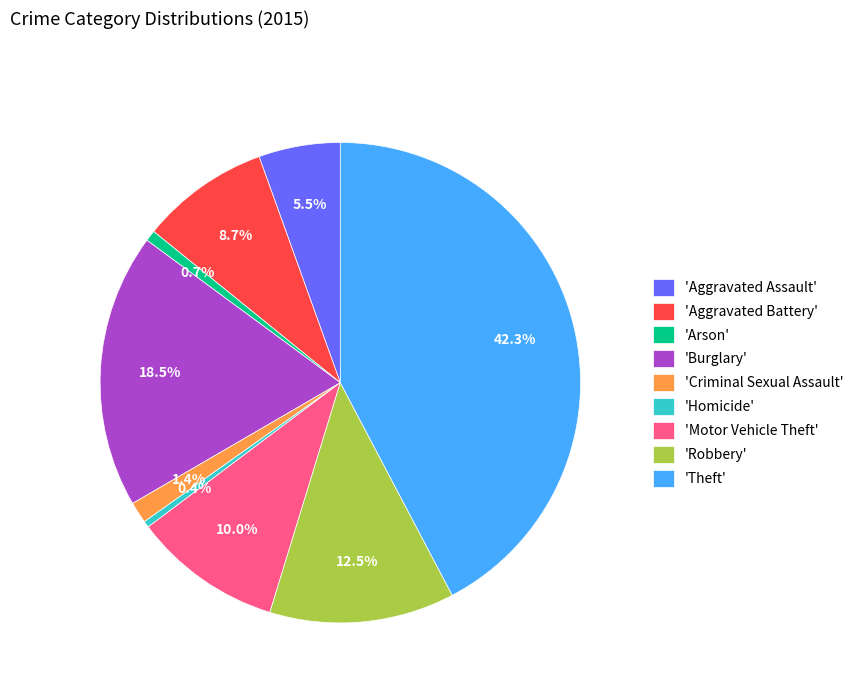

To the nearest percent, what is the difference between the largest and smallest slice percentages?

42%